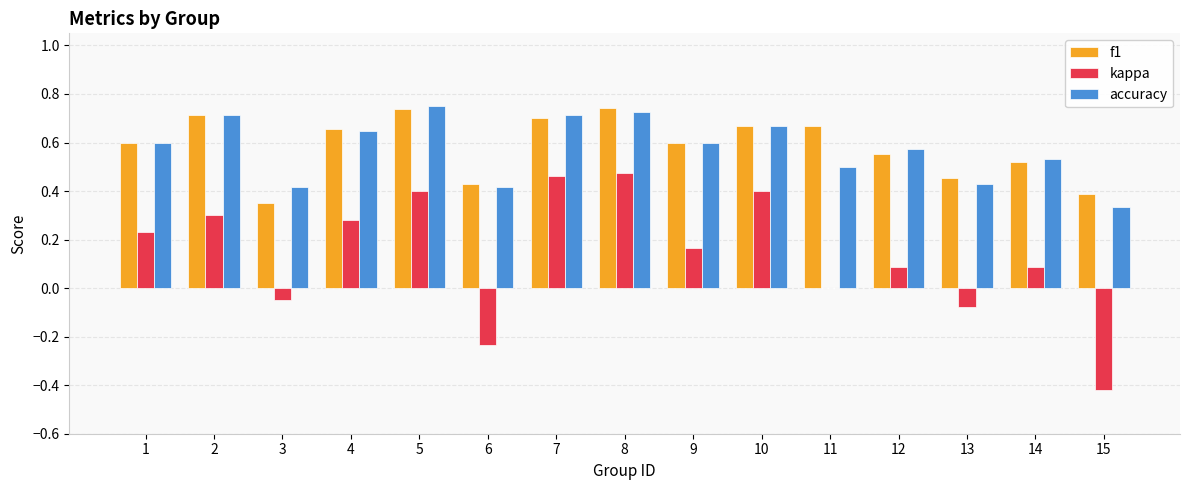

Which series has the largest range (max minus min)?

kappa